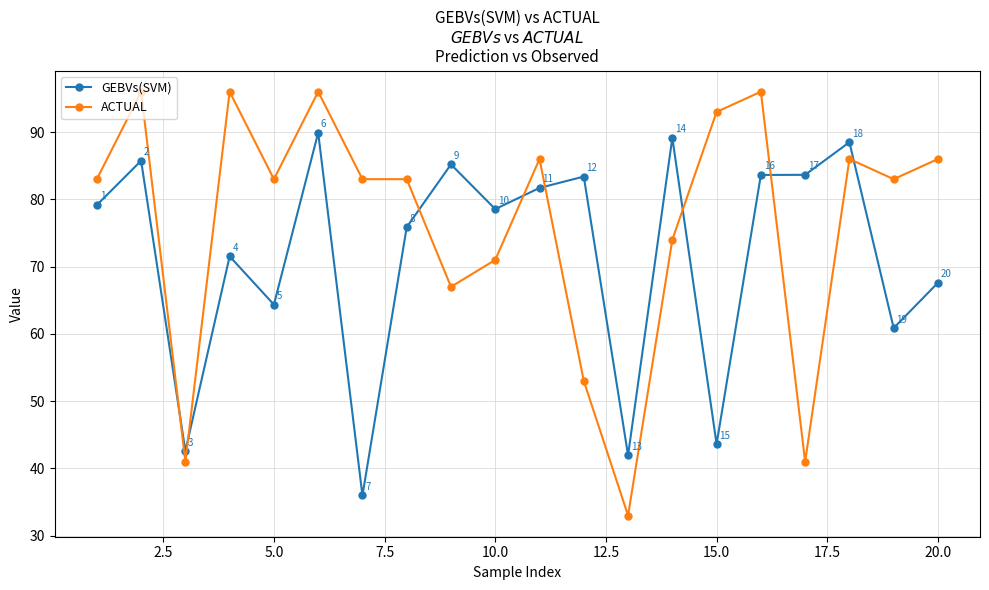

Rank the series by their average value, from highest to lowest.

ACTUAL, GEBVs(SVM)